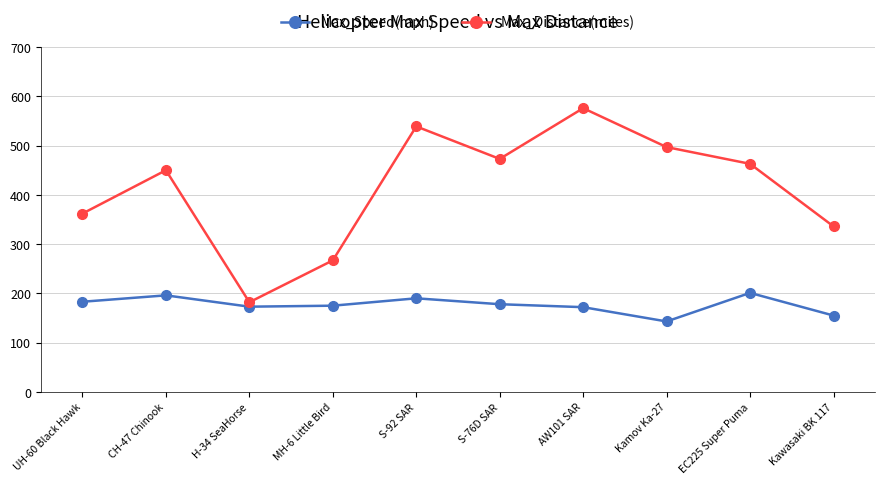

List the series in order of their peak value, highest first.

Max_Distance(miles), Max_Speed(mph)